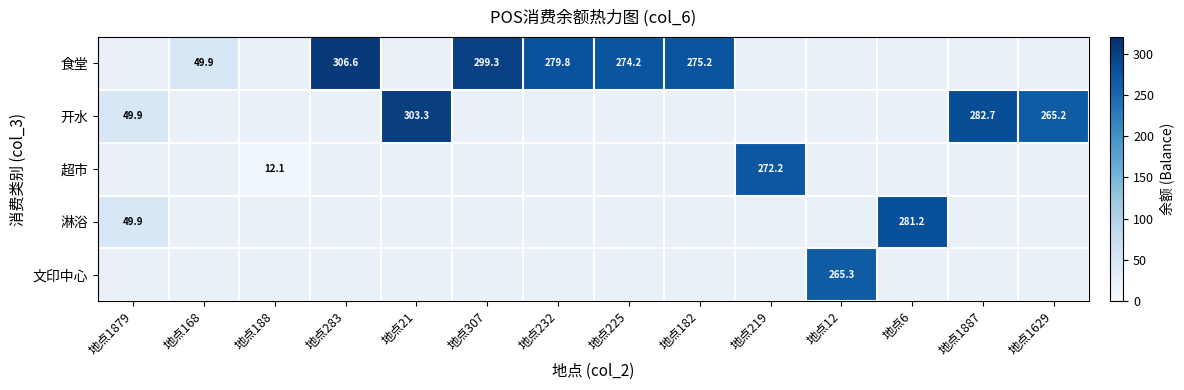

True or false: 淋浴 has a value of 22.7 at 地点1879.

False